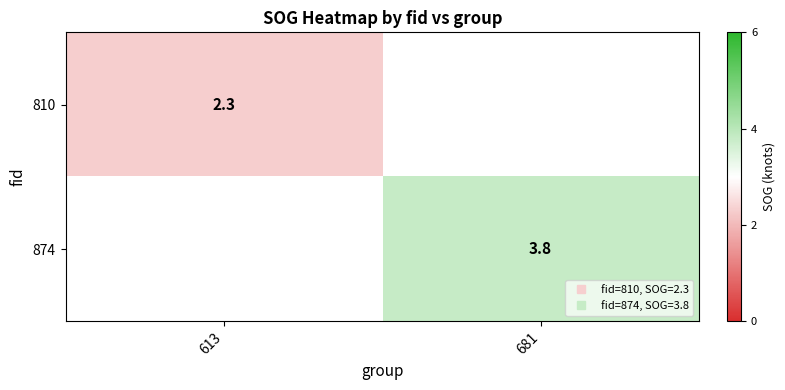

At how many categories does at least one series exceed 3?

1